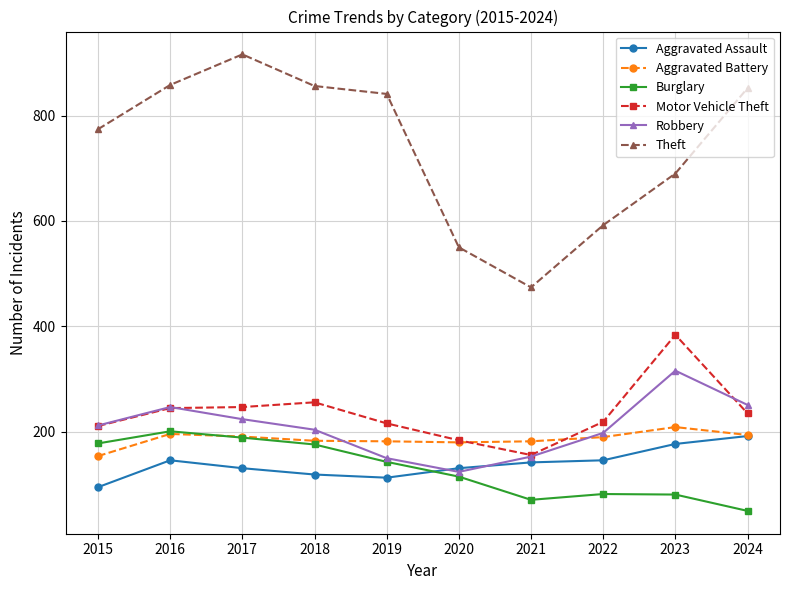

How many values in the Robbery series are below 212?

5